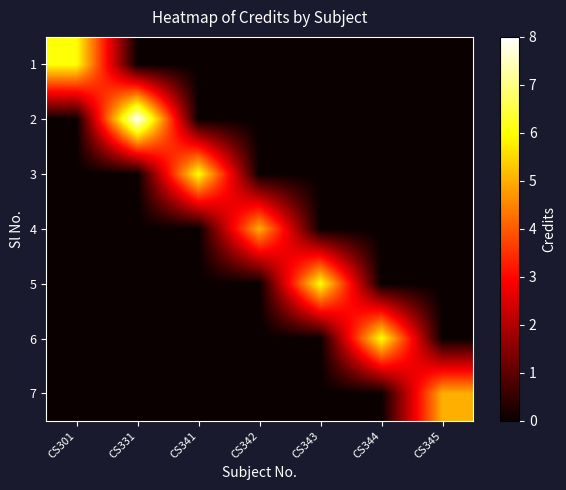

Which label corresponds to the largest value in the chart?

CS331